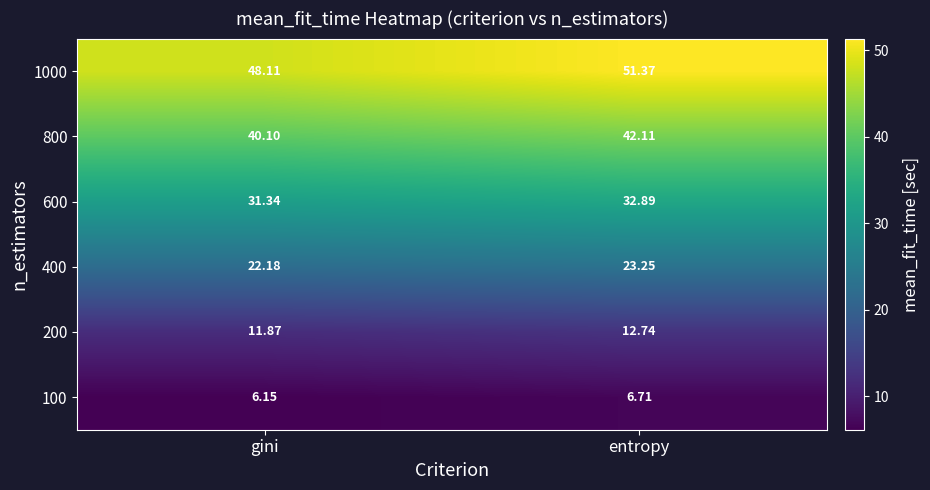

Where does the 600 series first go above 32?

entropy